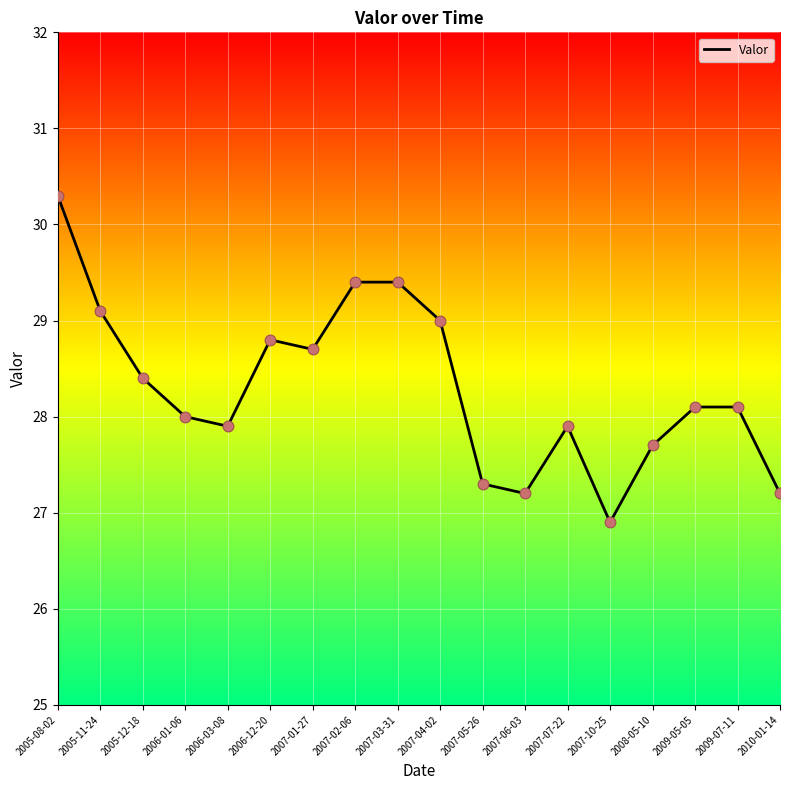

Which has a higher value, 2007-03-31 or 2007-06-03?

2007-03-31